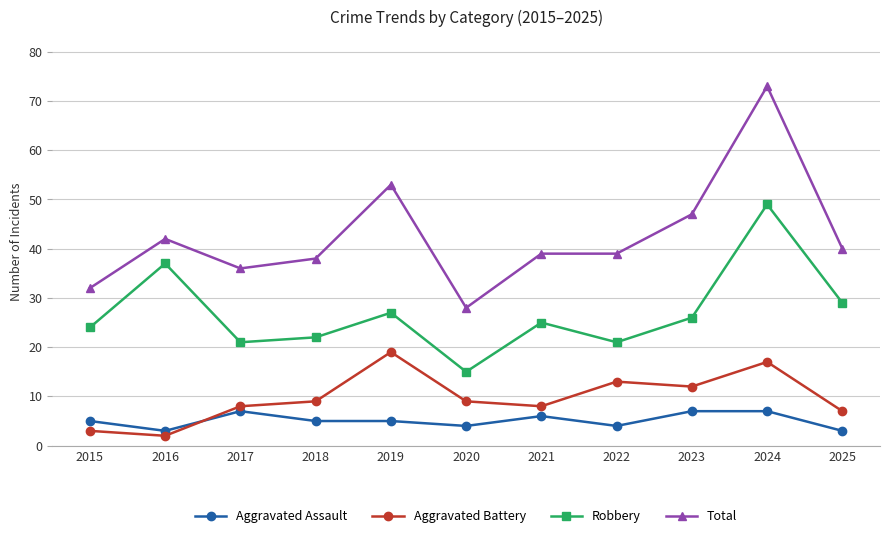

The Aggravated Assault series shows 7 at 2024. True or false?

True